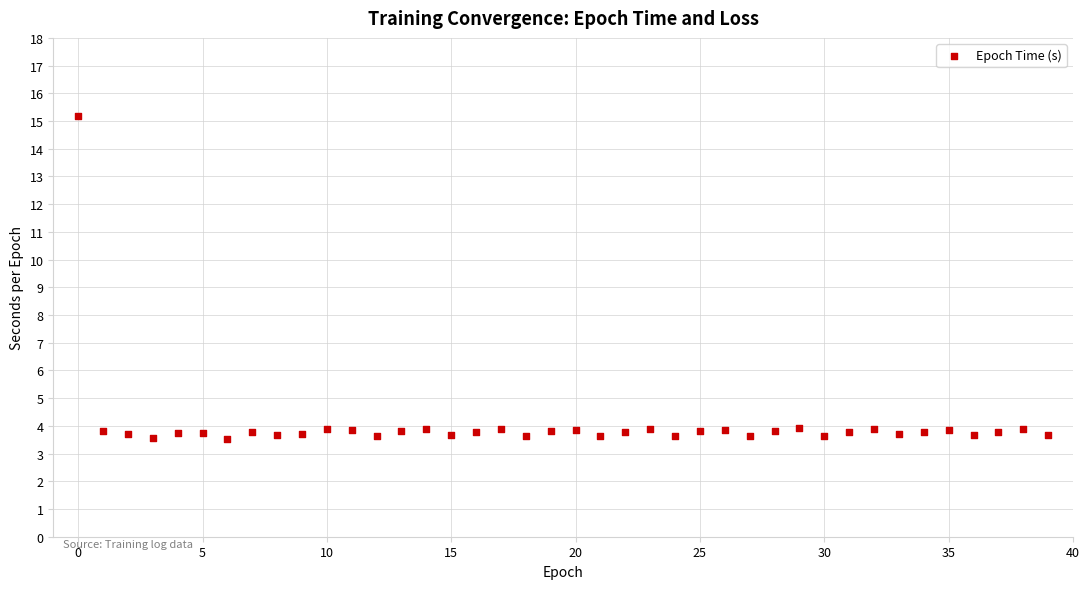

What is the range of Y values (max minus min)?

11.6